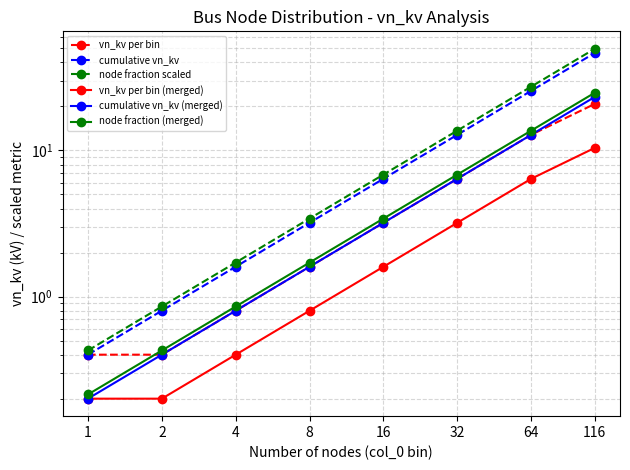

What is the greatest value displayed?

49.6